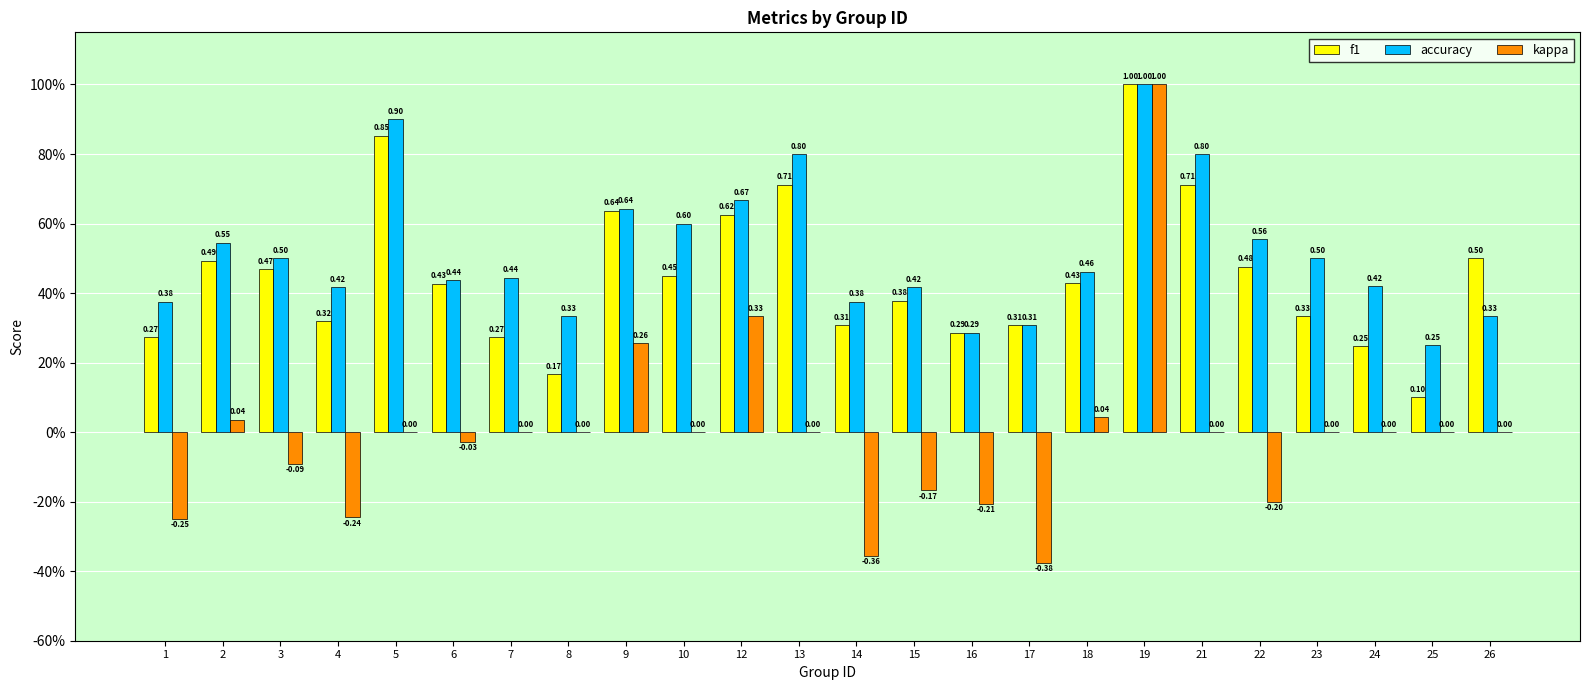

What are all the series names shown in the legend?

f1, accuracy, kappa